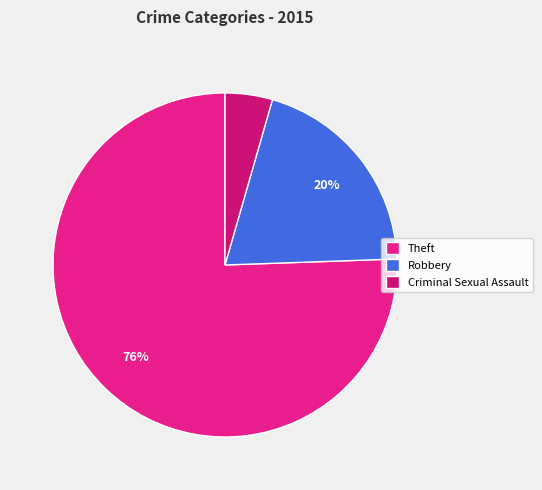

Is Theft the majority of the pie?

Yes